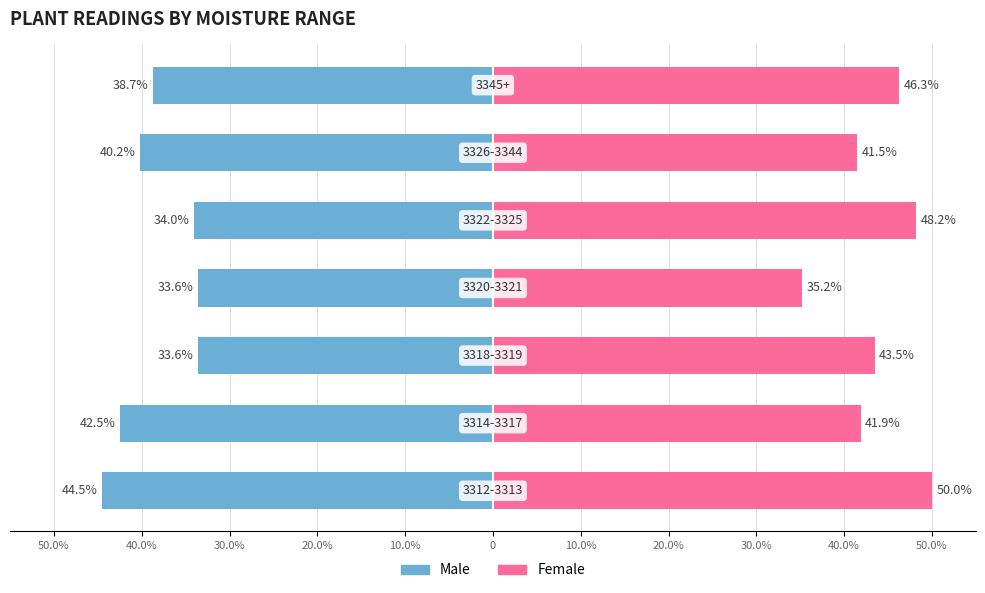

Reading right to left, what are all the values shown in this chart?

Male: -38.7	-40.2	-34.0	-33.6	-33.6	-42.5	-44.5
Female: 46.3	41.5	48.2	35.2	43.5	41.9	50.0